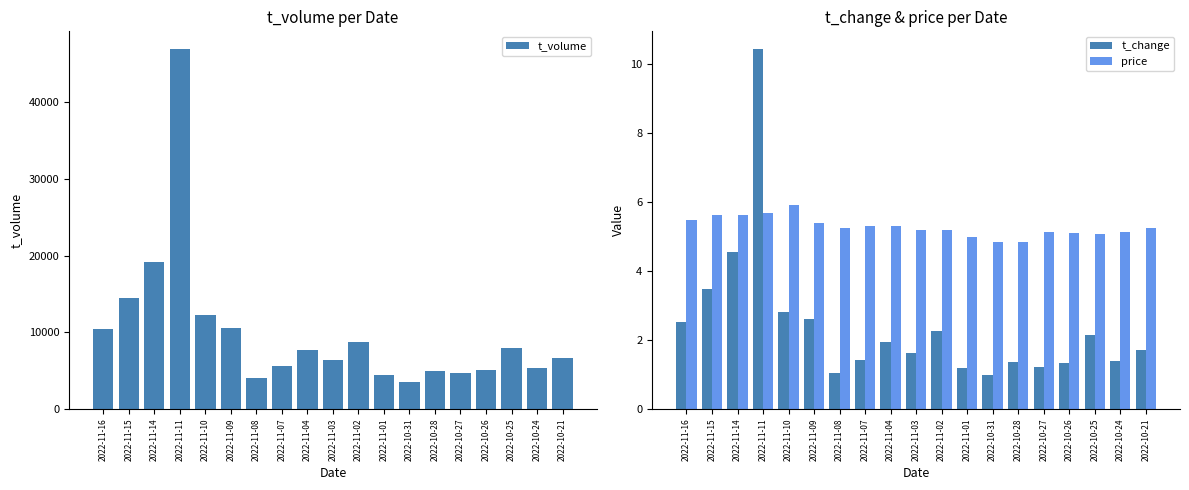

What is the value of the t_volume bar at the 16th from the left?

5030